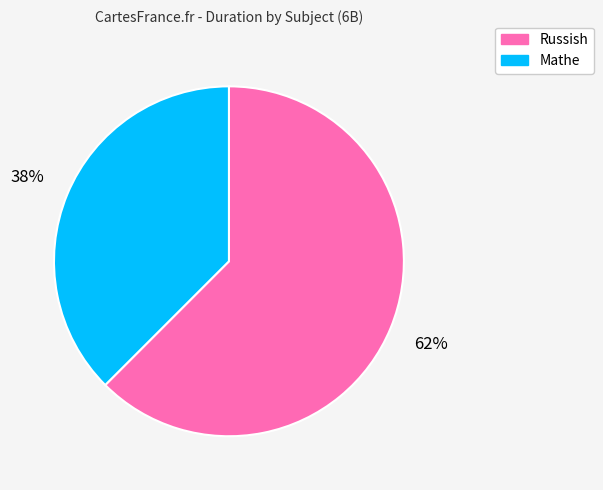

Combined, do Mathe and Russish account for over 50%?

Yes